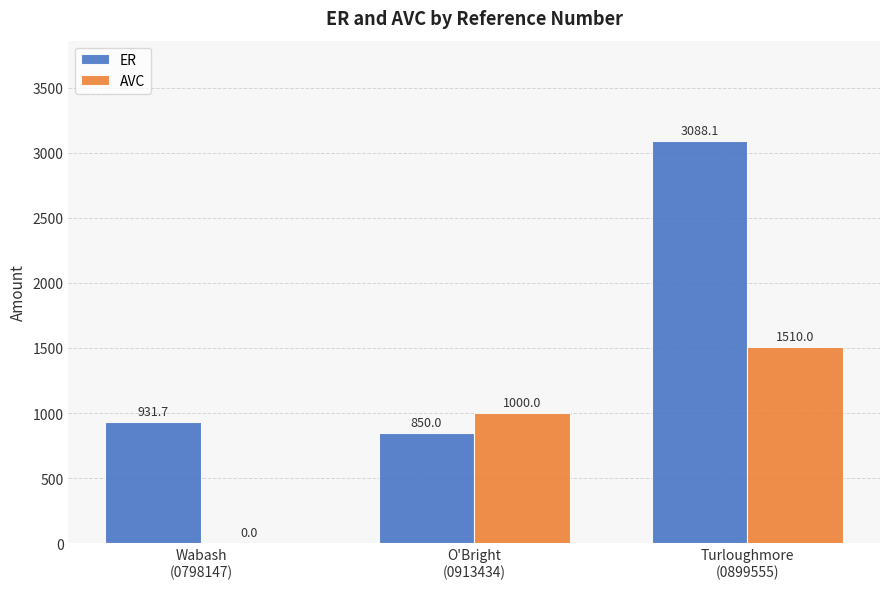

What is the average value of the AVC series?

836.7